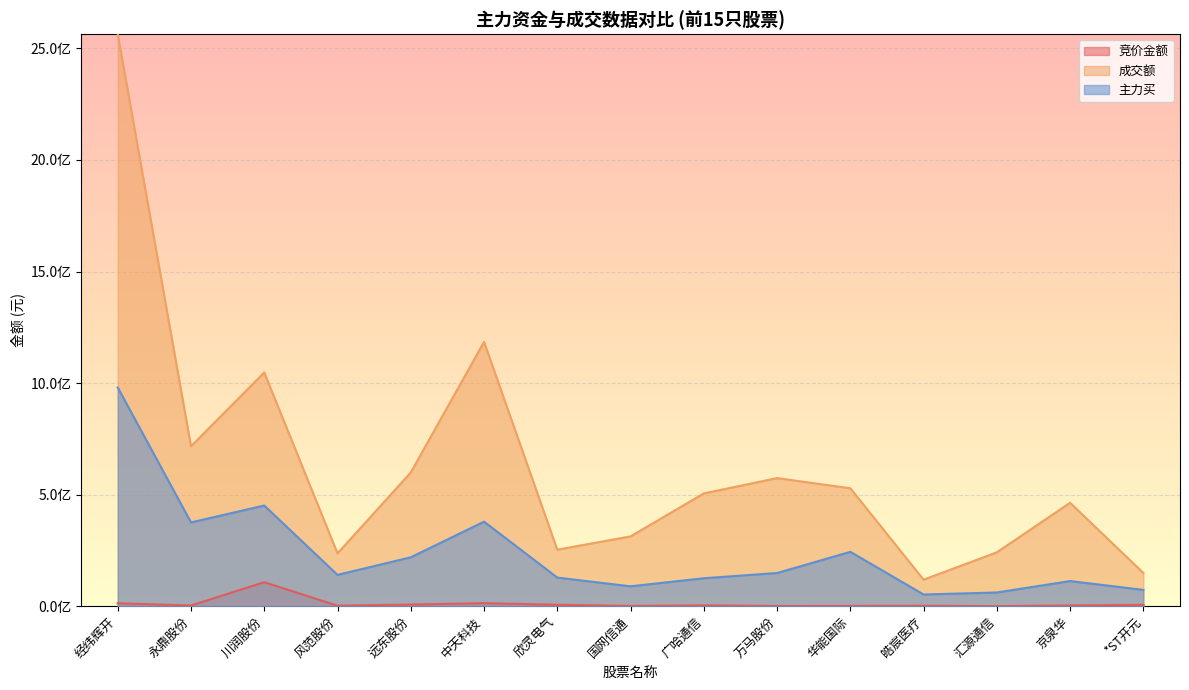

Which series has the largest total across all categories?

成交额